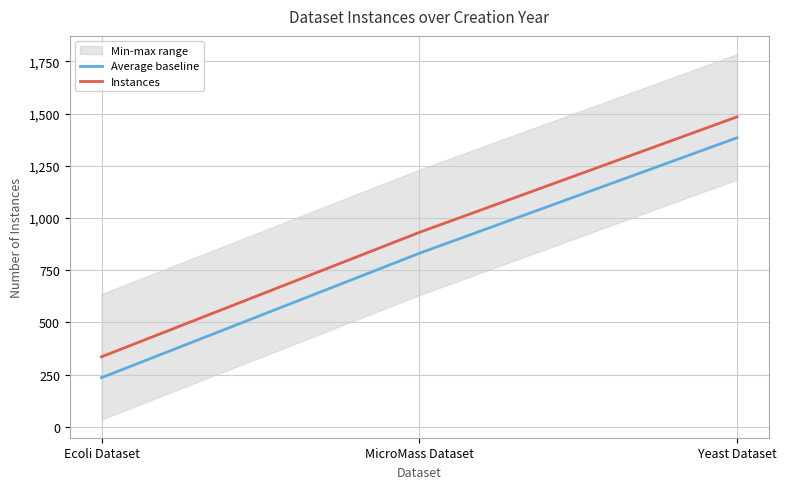

The value of Instances at Yeast Dataset is 1484. True or false?

True